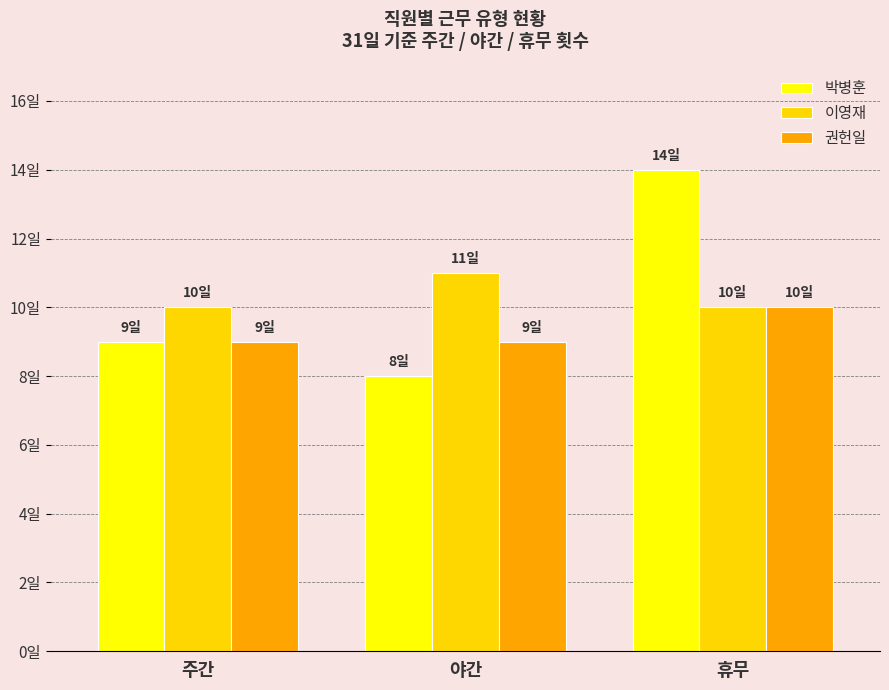

What is the difference between the maximum and minimum values in the 이영재 series?

1